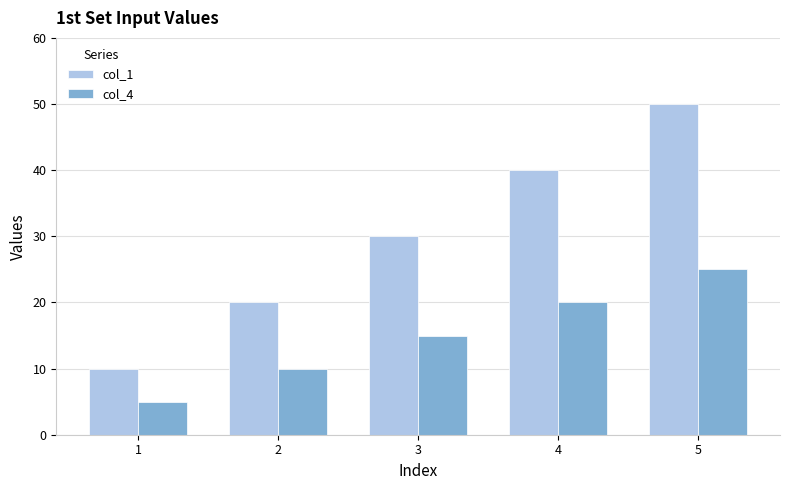

Rank the series by their maximum value, from highest to lowest.

col_1, col_4